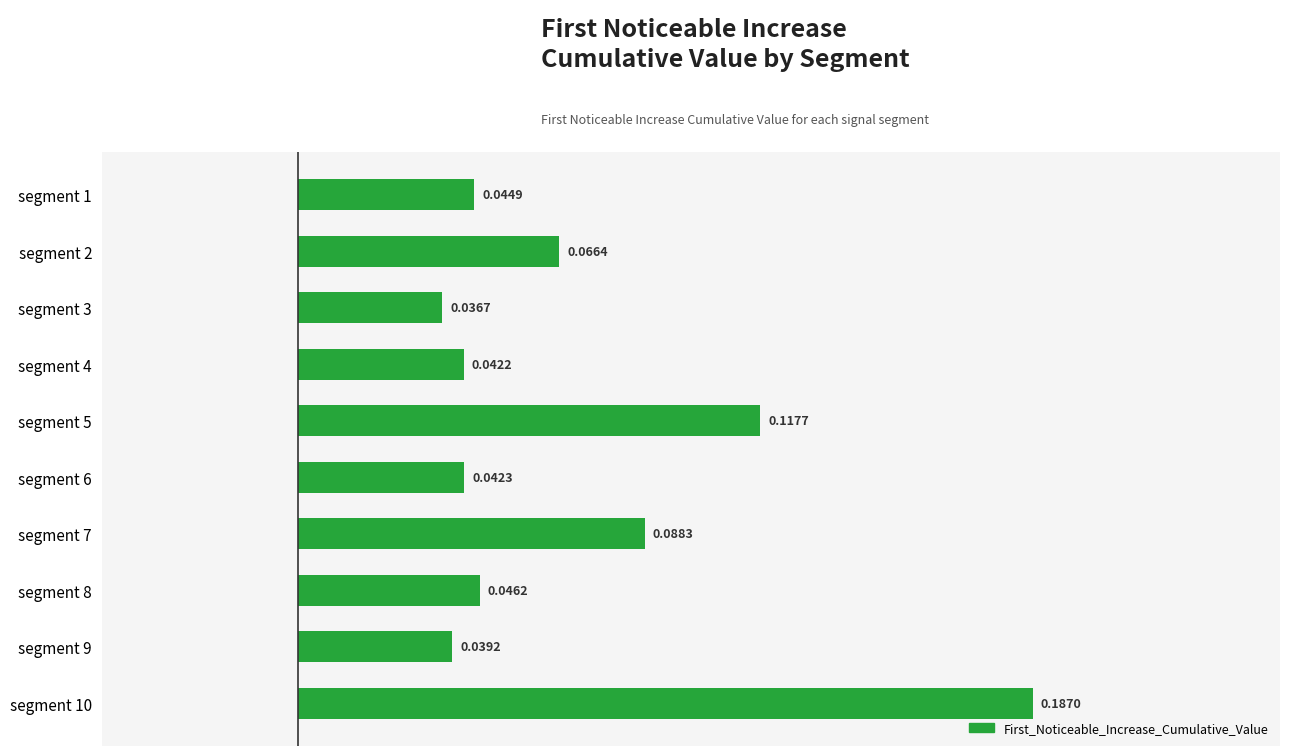

Rank the categories by value from highest to lowest.

segment 10, segment 5, segment 7, segment 2, segment 8, segment 1, segment 6, segment 4, segment 9, segment 3